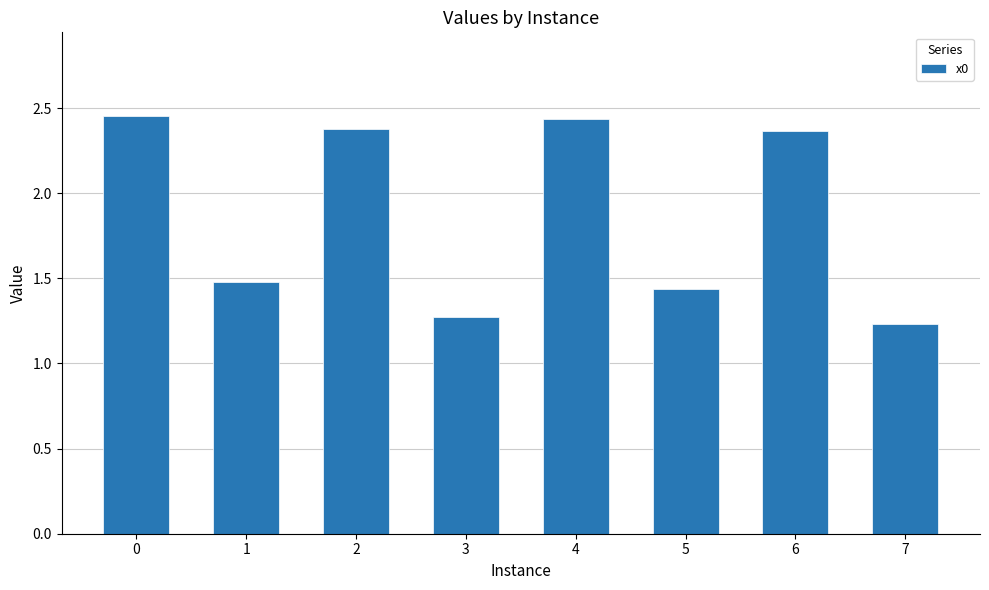

Which has a higher value, 5 or 1?

1